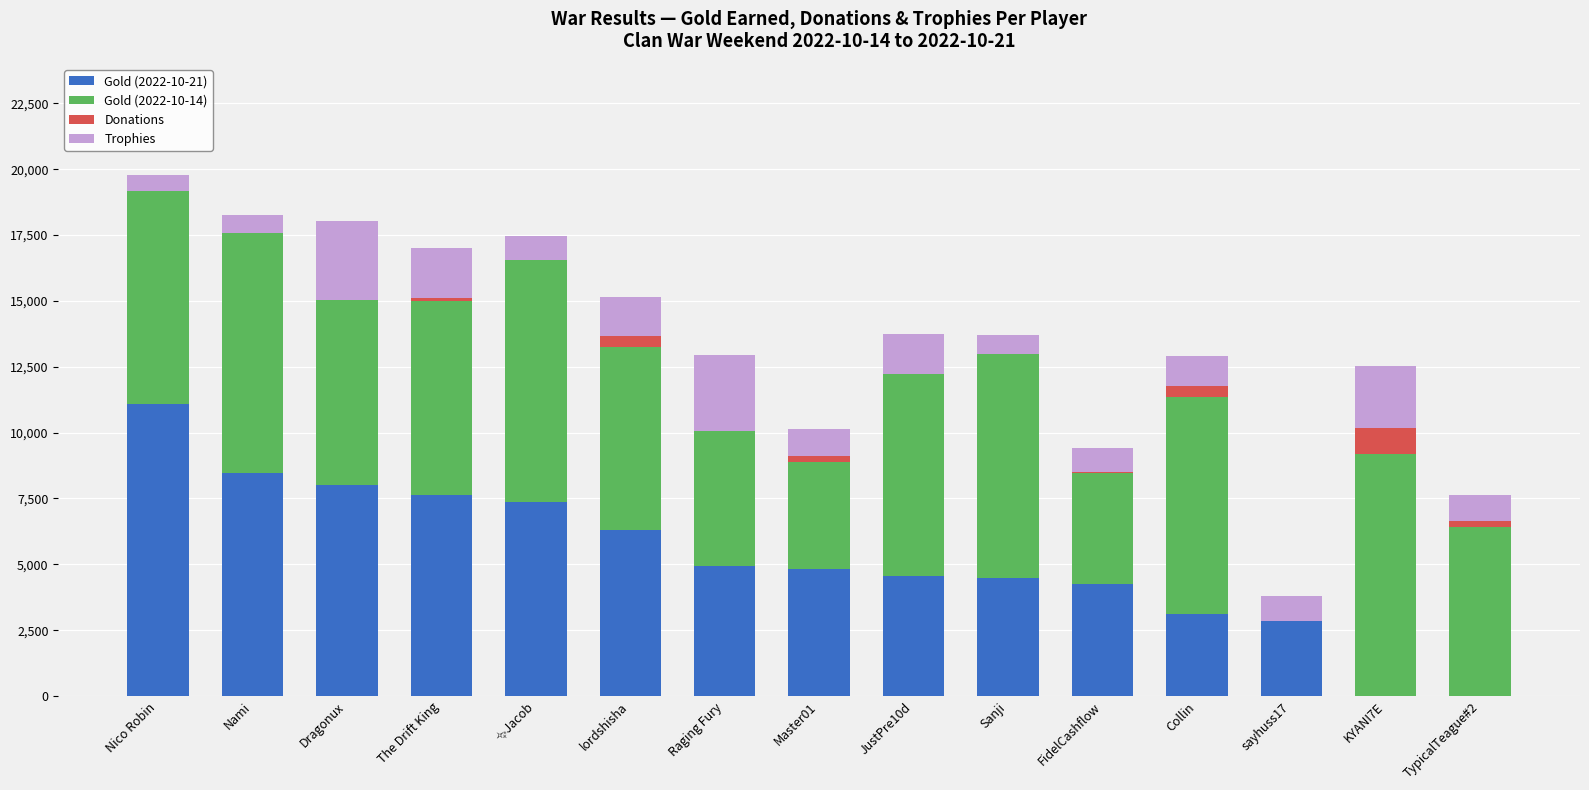

Which category has the highest value in the Gold (2022-10-21) series?

Nico Robin